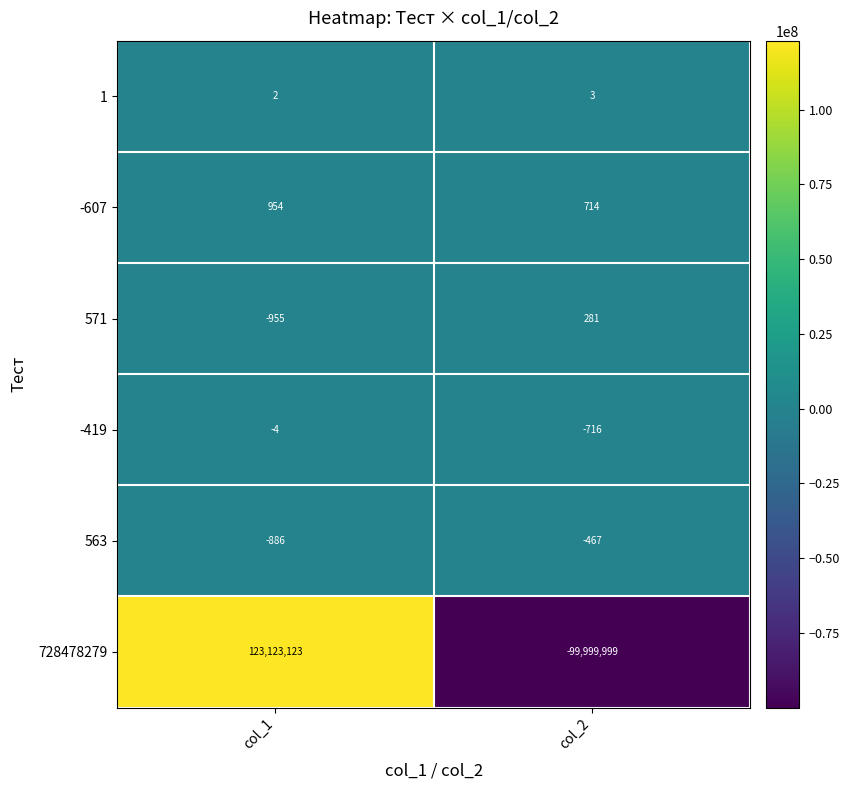

Read the 728478279 value at col_2, to the nearest 50.

-100000000